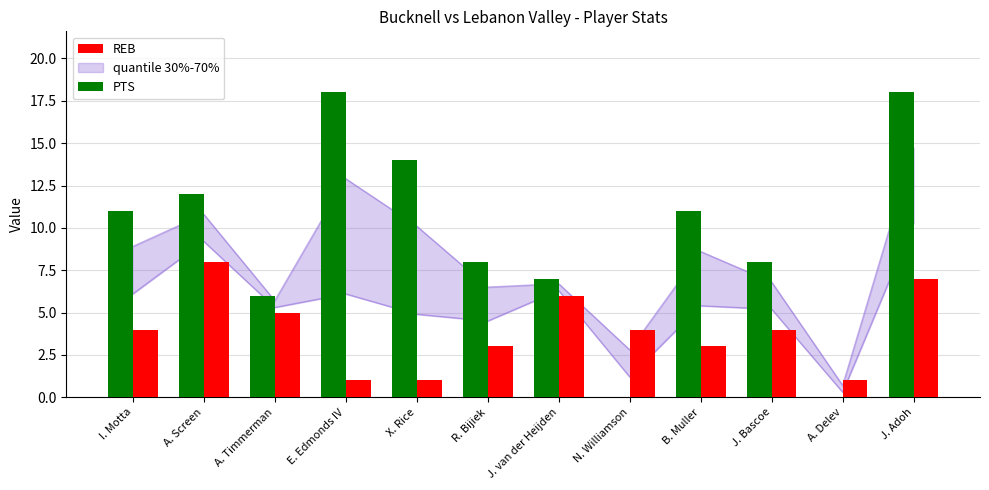

What is the maximum value for REB?

8